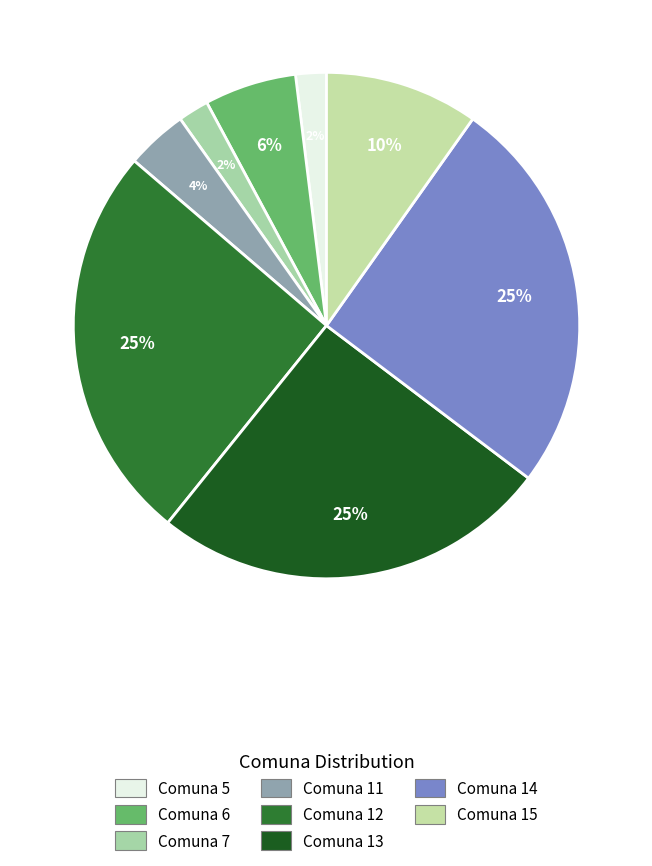

What is the smallest slice in the pie chart?

5